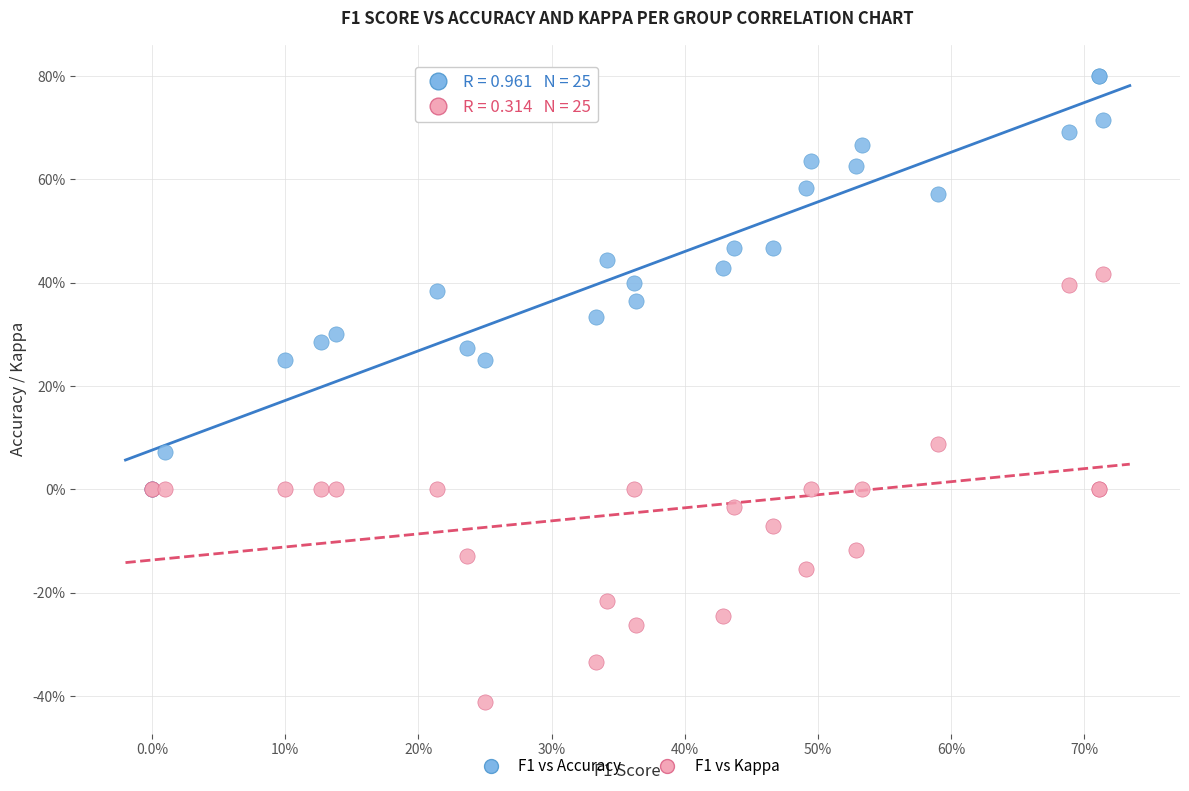

Which series reaches the minimum Y coordinate?

F1 vs Kappa